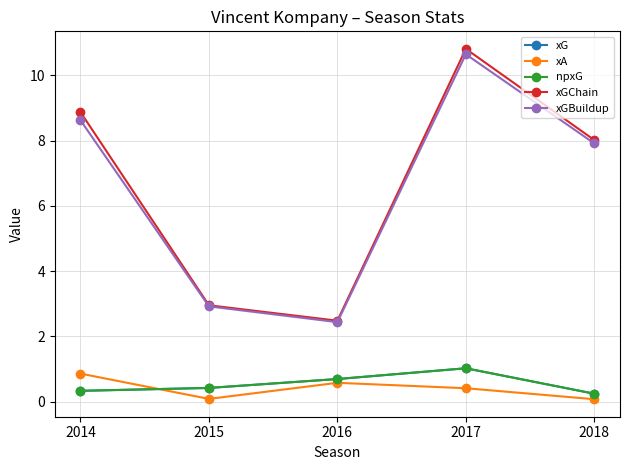

Rank the series by their maximum value, from highest to lowest.

xGChain, xGBuildup, xG, npxG, xA